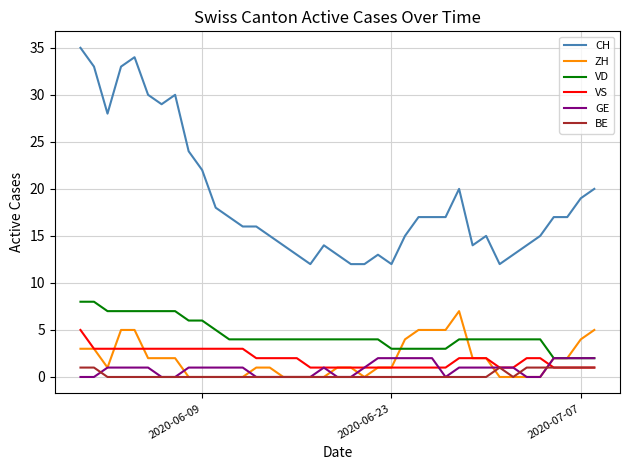

What is the average value of the VD series?

4